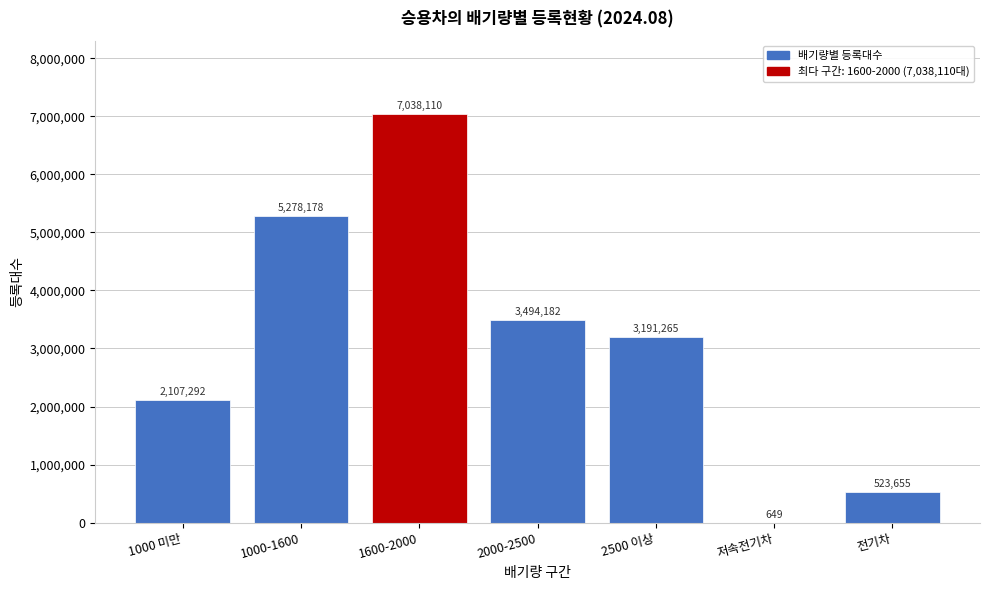

Reading left to right, extract all data points from this chart.

1000 미만=2107292	1000-1600=5278178	1600-2000=7038110	2000-2500=3494182	2500 이상=3191265	저속전기차=649	전기차=523655